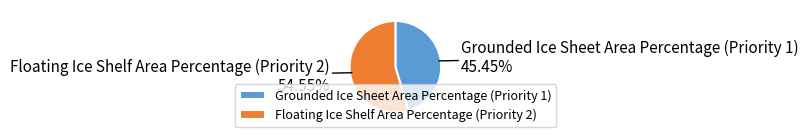

Which has a higher value, Floating Ice Shelf Area Percentage (Priority 2) or Grounded Ice Sheet Area Percentage (Priority 1)?

Floating Ice Shelf Area Percentage (Priority 2)